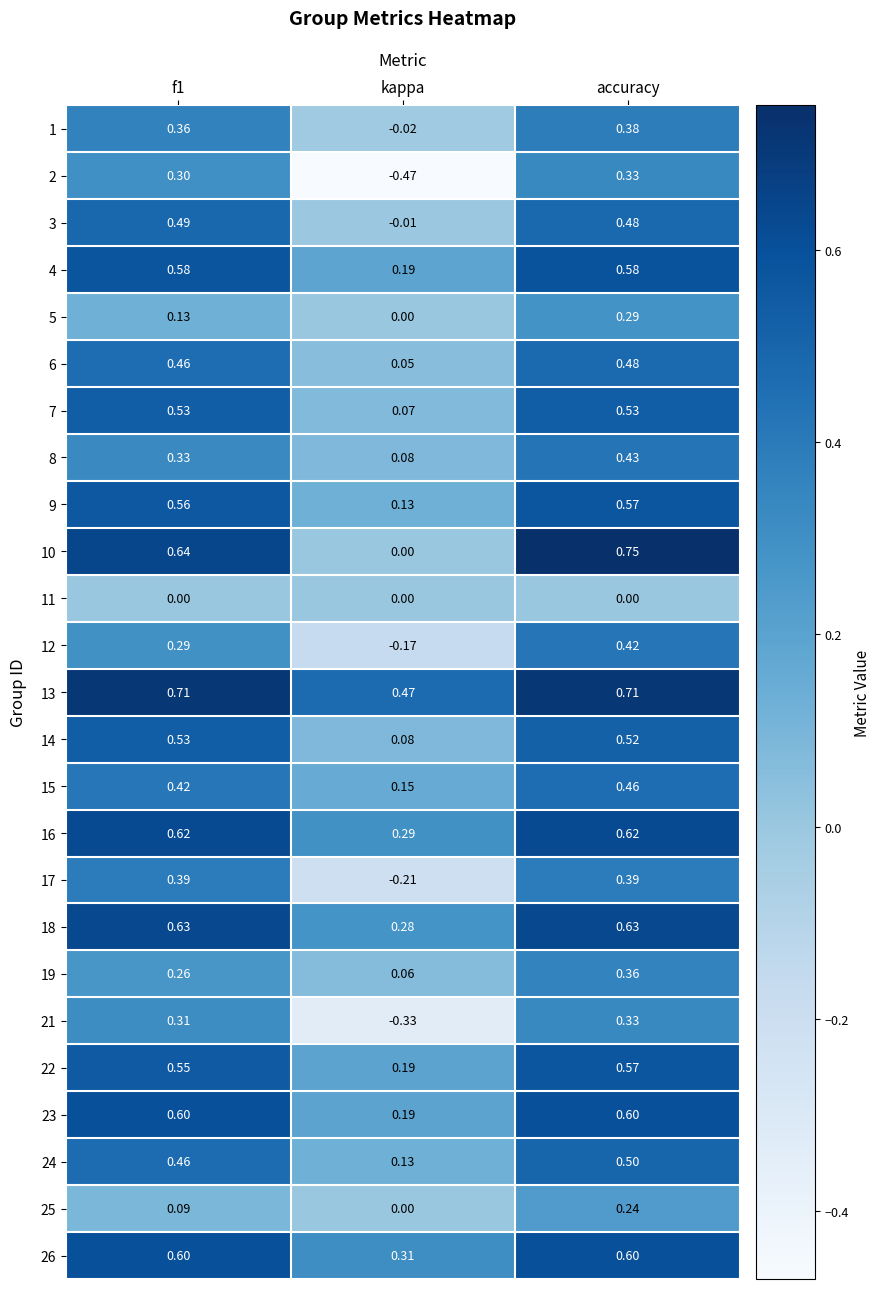

At which label is 18 closest to 0?

kappa